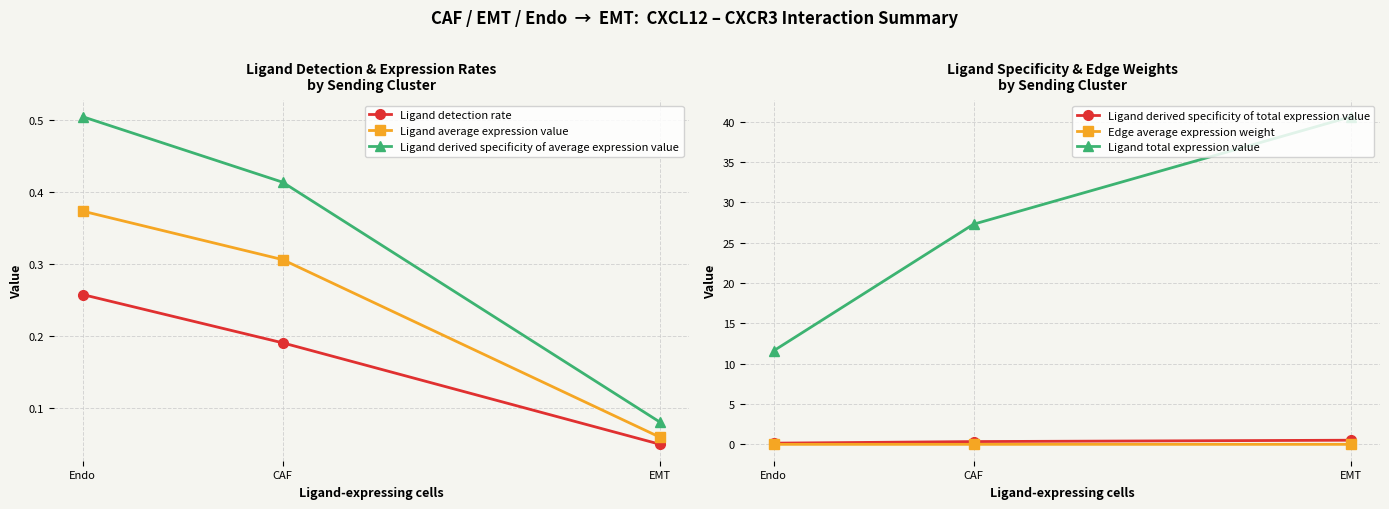

What position from the right is CAF?

2